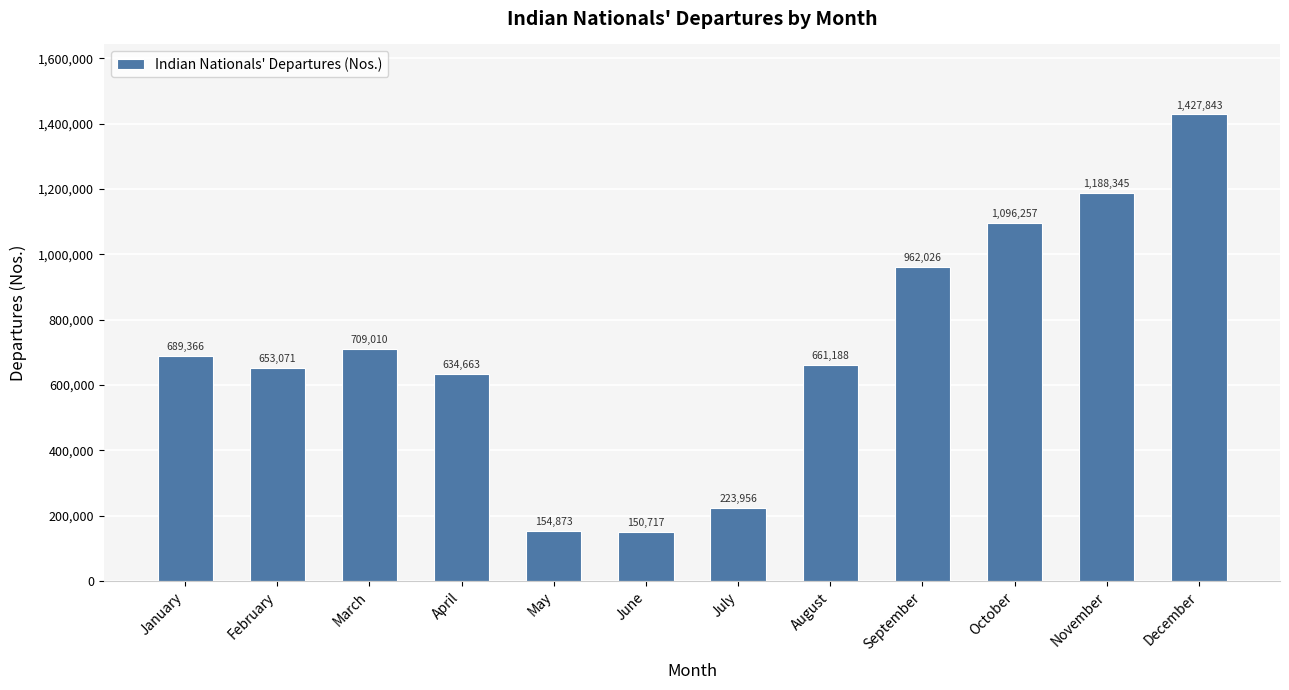

Reading left to right, extract all data points from this chart.

689366	653071	709010	634663	154873	150717	223956	661188	962026	1096257	1188345	1427843